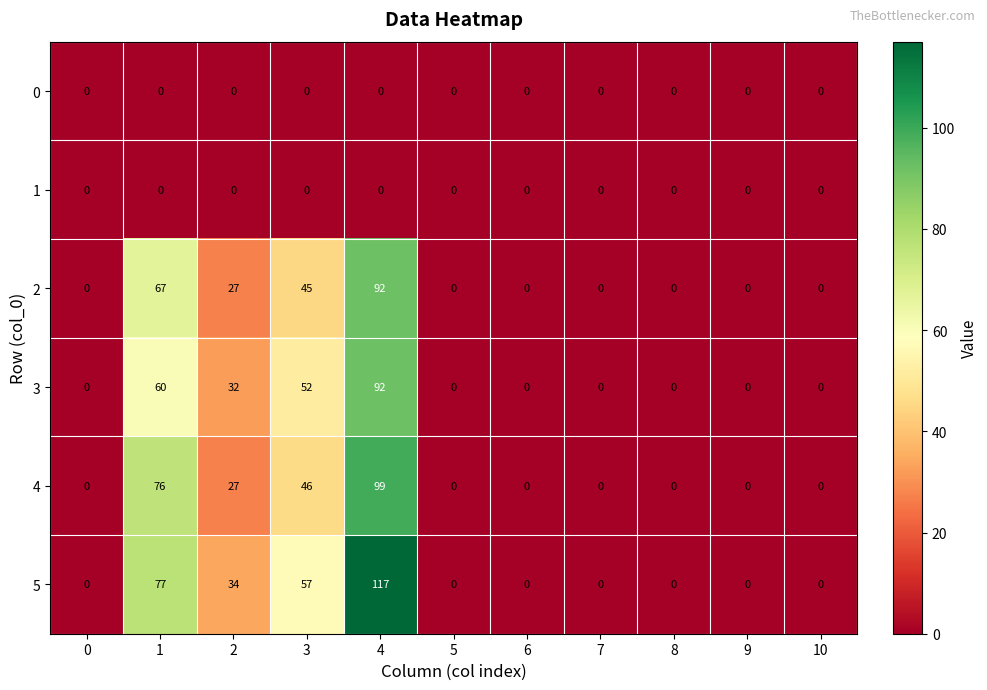

Is it true that 3 equals 52 at 3?

True